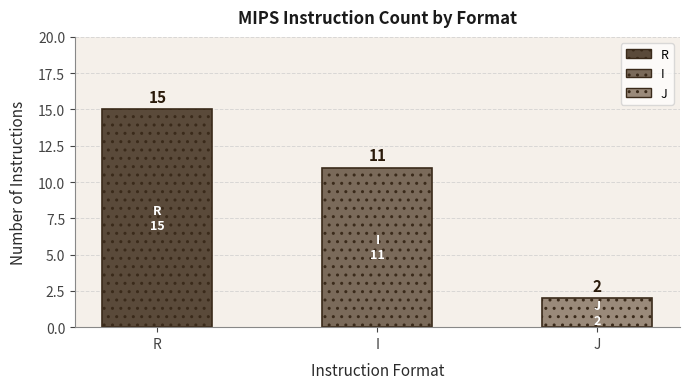

Approximately how many times larger is the value at J compared to I?

0.2